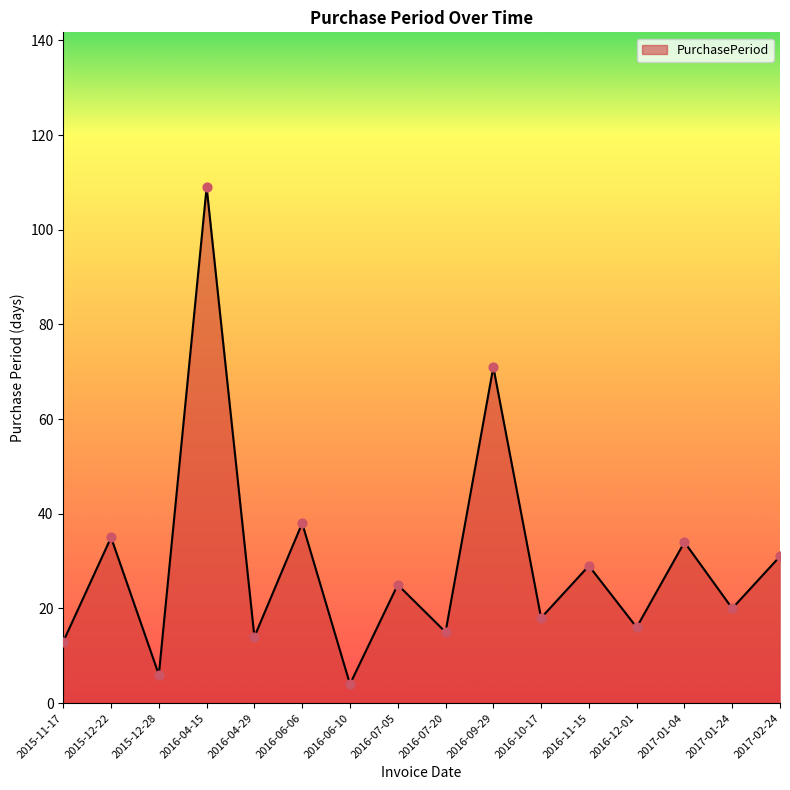

What is the change in value from 2015-11-17 to 2015-12-22?

+22